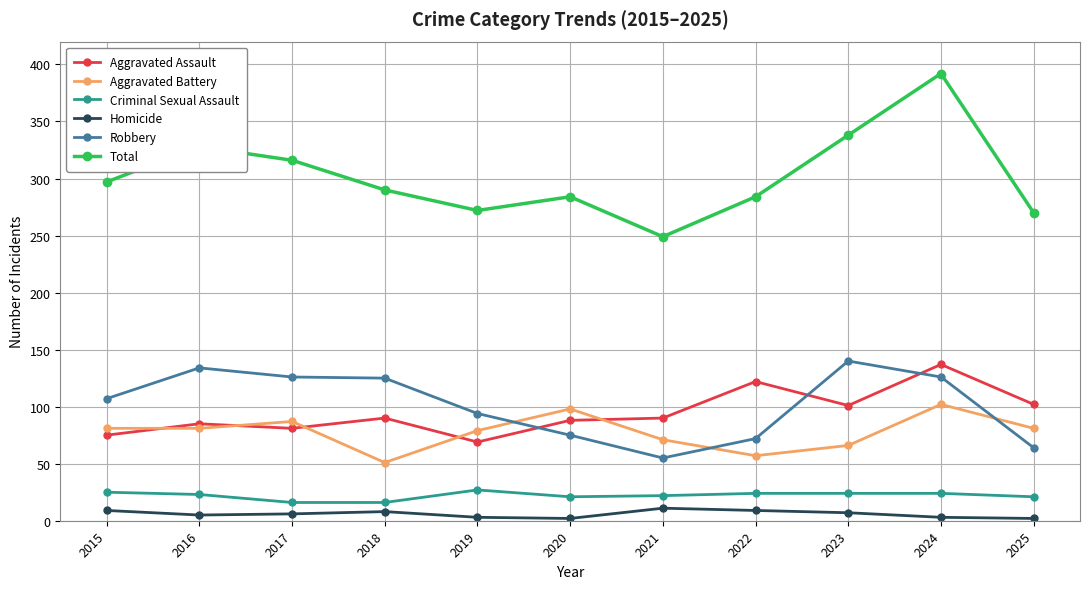

Where do Aggravated Assault and Aggravated Battery first cross each other?

2015 and 2016